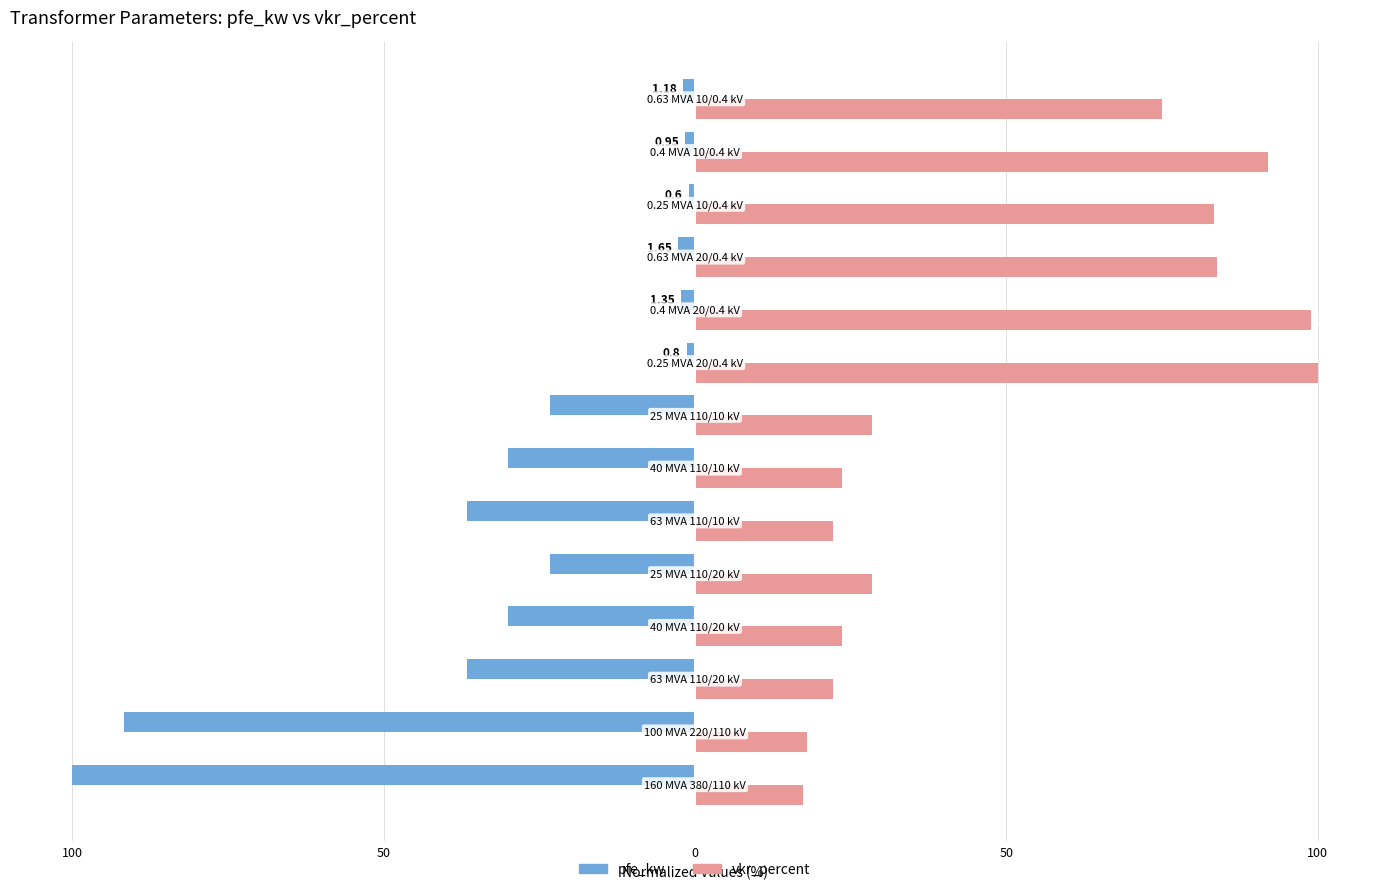

What are all the series names shown in the legend?

pfe_kw, vkr_percent